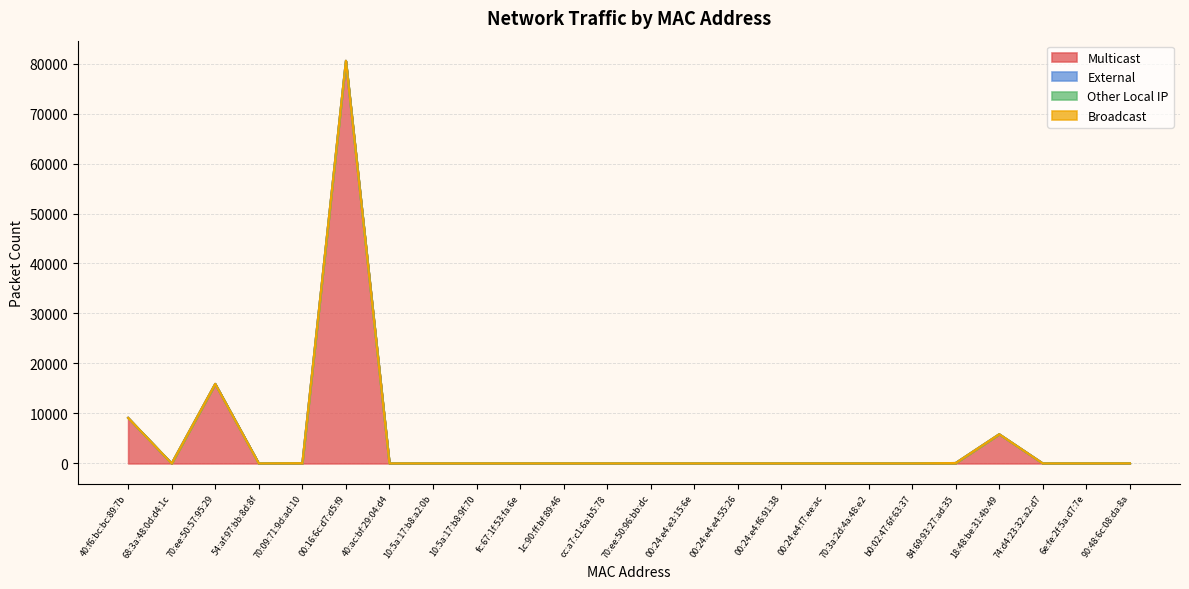

True or false: Other Local IP has a value of 0 at 00:24:e4:f7:ee:ac.

True